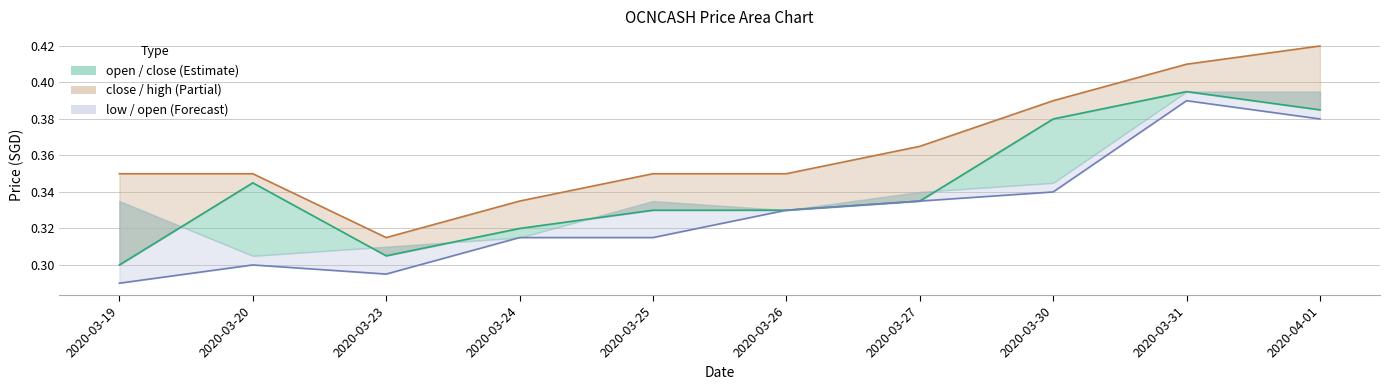

Rank the series by their average value, from highest to lowest.

high, close, low